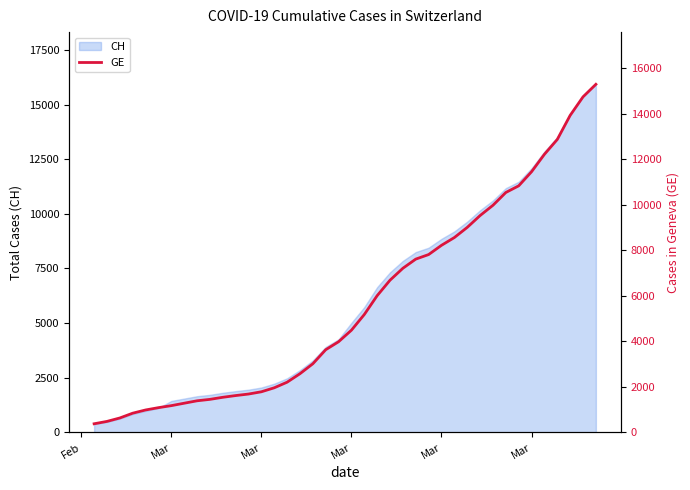

Reading right to left, transcribe all the data shown in this chart.

15284	14733	13919	12863	12210	11444	10825	10533	9971	9520	9000	8554	8213	7807	7607	7205	6681	6002	5174	4485	3978	3627	3010	2574	2201	1955	1780	1681	1614	1538	1447	1384	1278	1171	1083	981	840	630	479	375